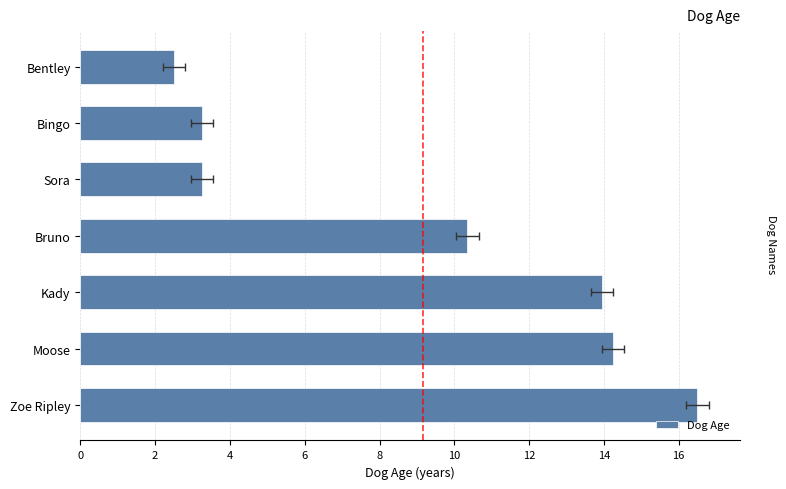

What is the smallest value displayed?

2.5